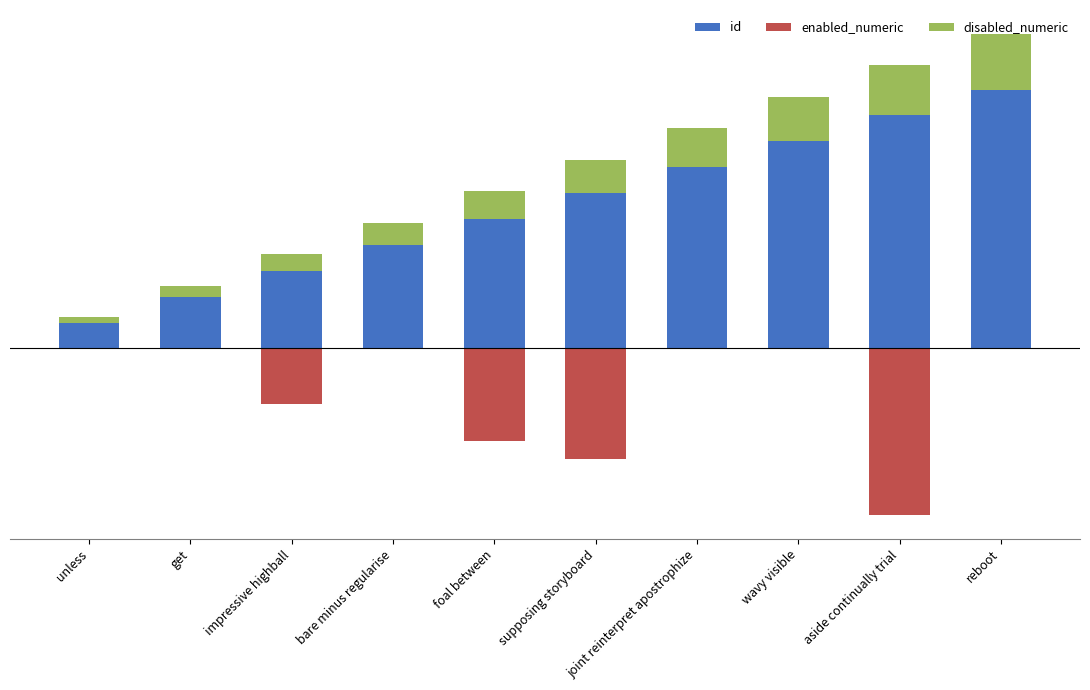

The value of id at joint reinterpret apostrophize is 4.9. True or false?

True